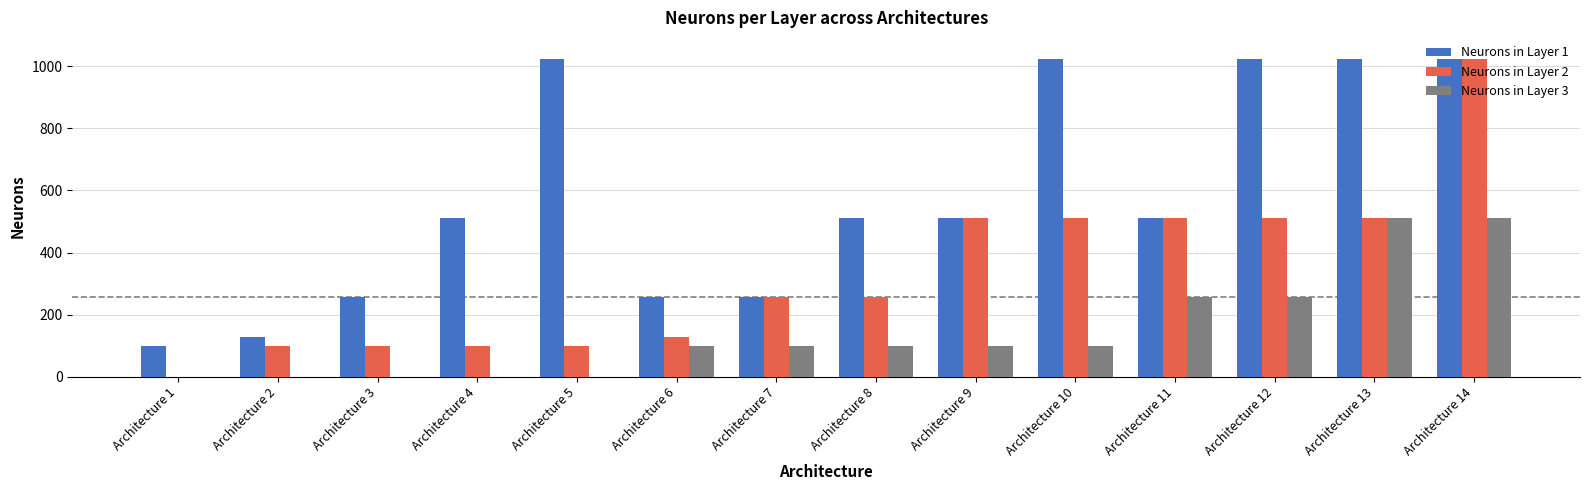

What is the difference between the Neurons in Layer 1 values at Architecture 4 and Architecture 7?

256